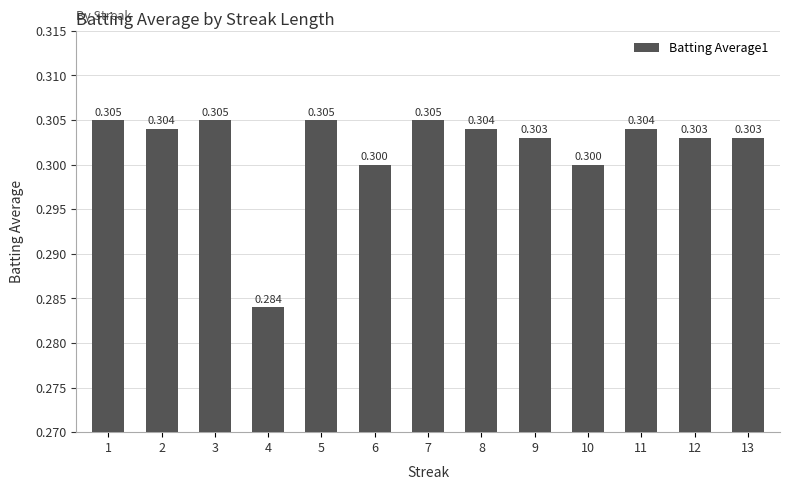

What is the value of the 11th bar from the left?

0.3